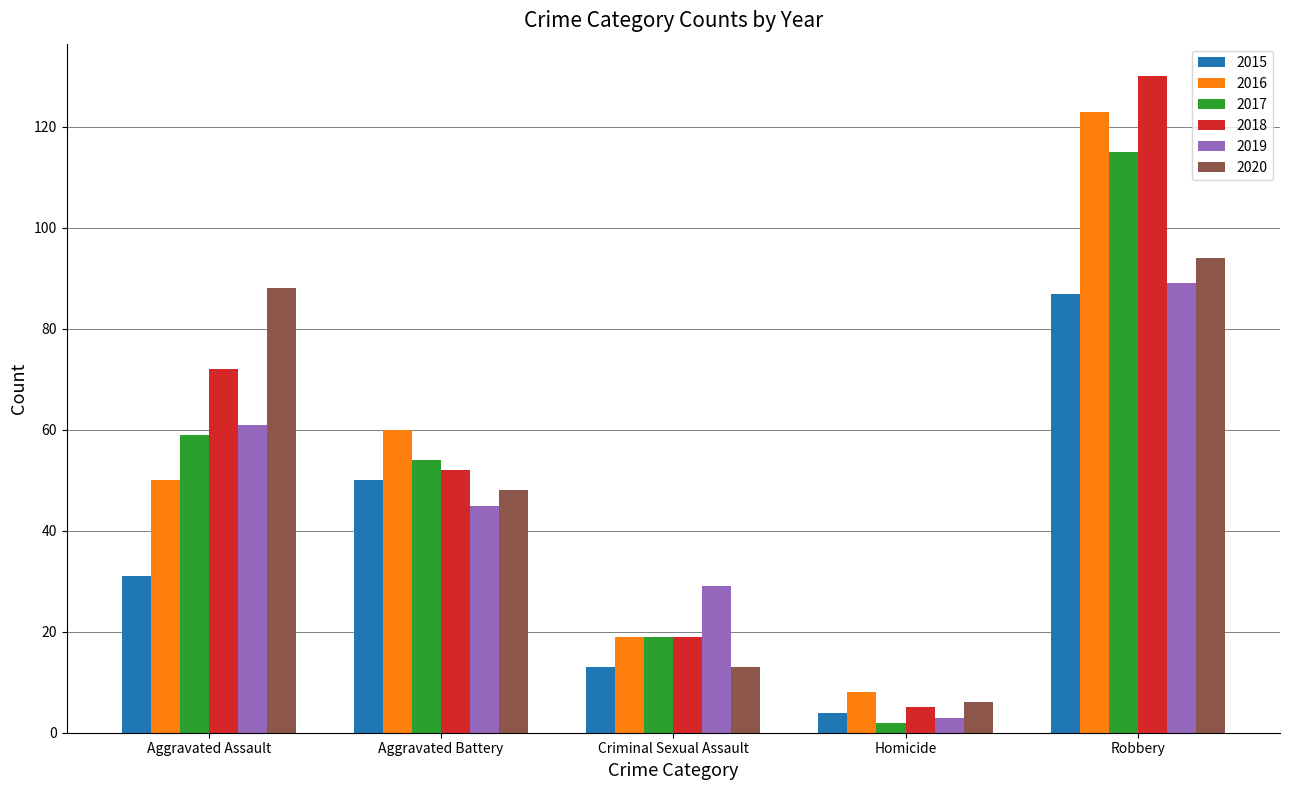

What is the difference between the highest and lowest values at Homicide?

6